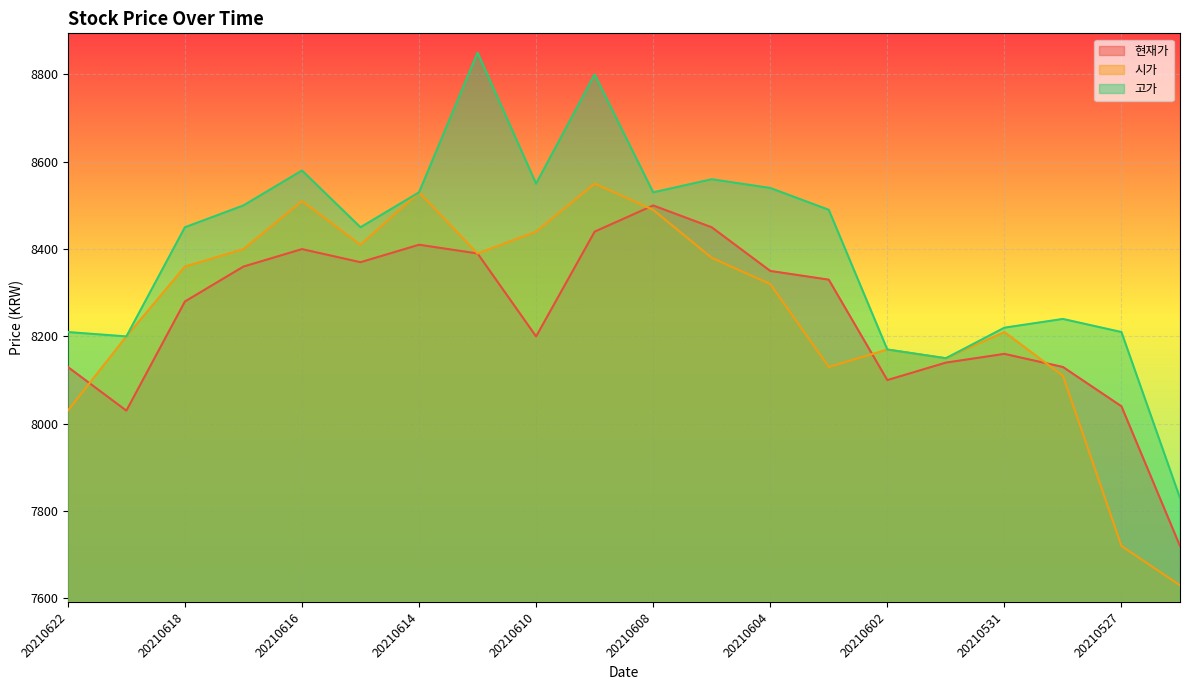

Reading left to right, what are all the values shown in this chart?

현재가: 8130	8030	8280	8360	8400	8370	8410	8390	8200	8440	8500	8450	8350	8330	8100	8140	8160	8130	8040	7720
시가: 8030	8200	8360	8400	8510	8410	8530	8390	8440	8550	8490	8380	8320	8130	8170	8150	8210	8110	7720	7630
고가: 8210	8200	8450	8500	8580	8450	8530	8850	8550	8800	8530	8560	8540	8490	8170	8150	8220	8240	8210	7830